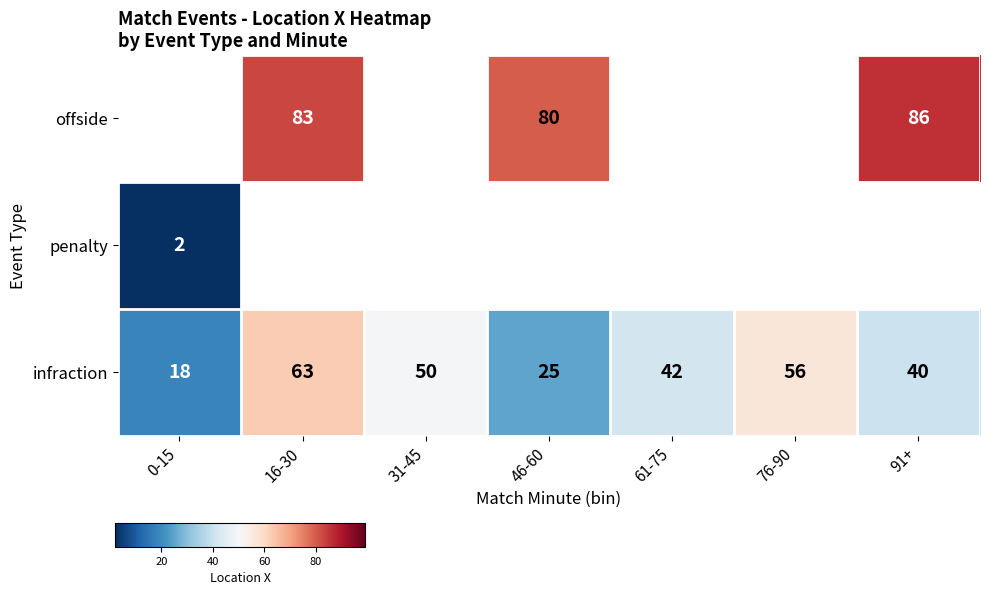

Which has a higher value, 46-60 or 16-30?

16-30